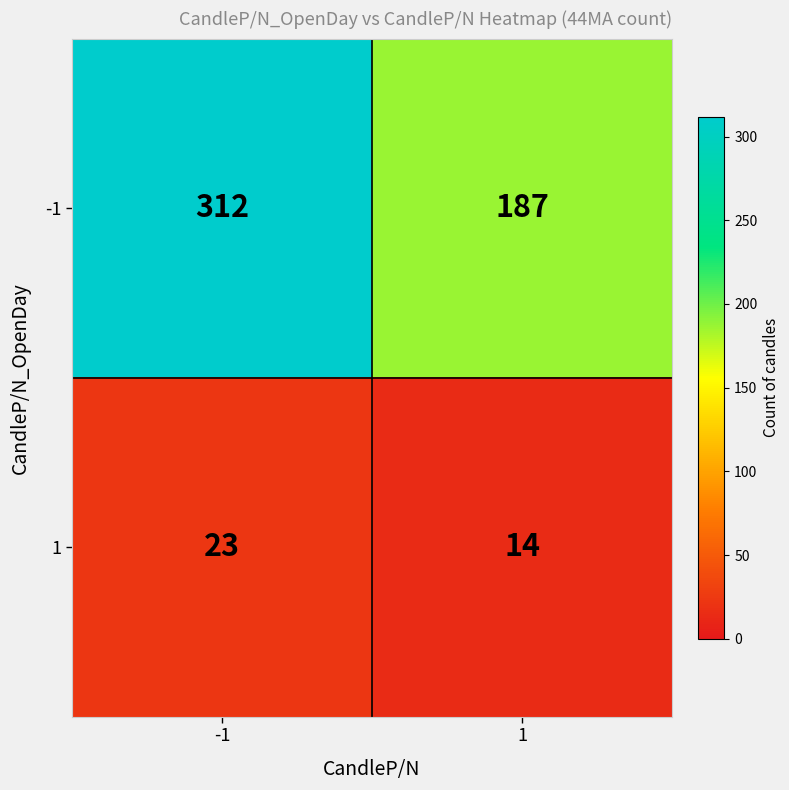

Reading right to left, list all the values displayed in this chart.

-1: 187	312
1: 14	23